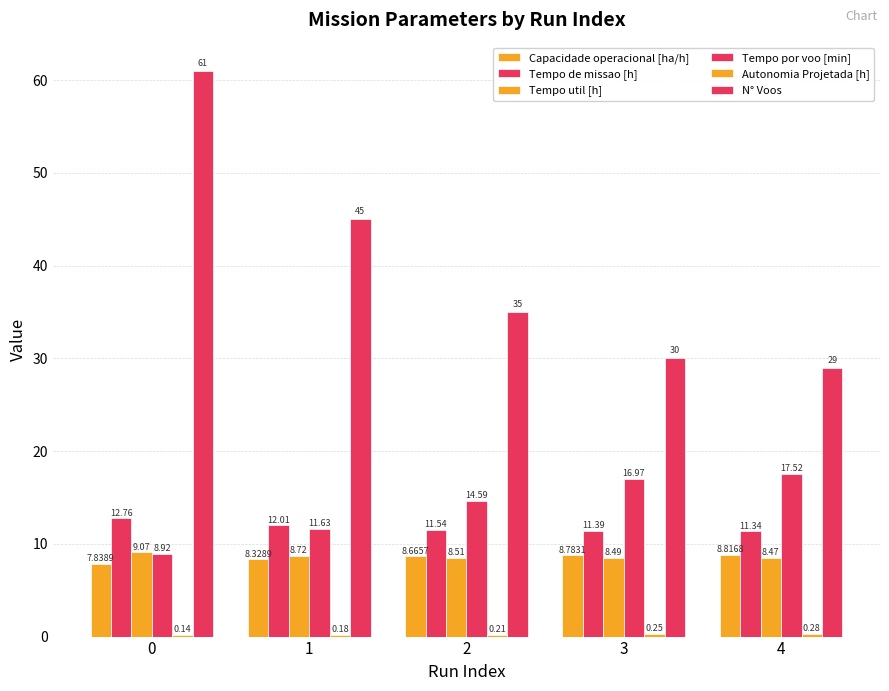

Are the bars horizontal?

No